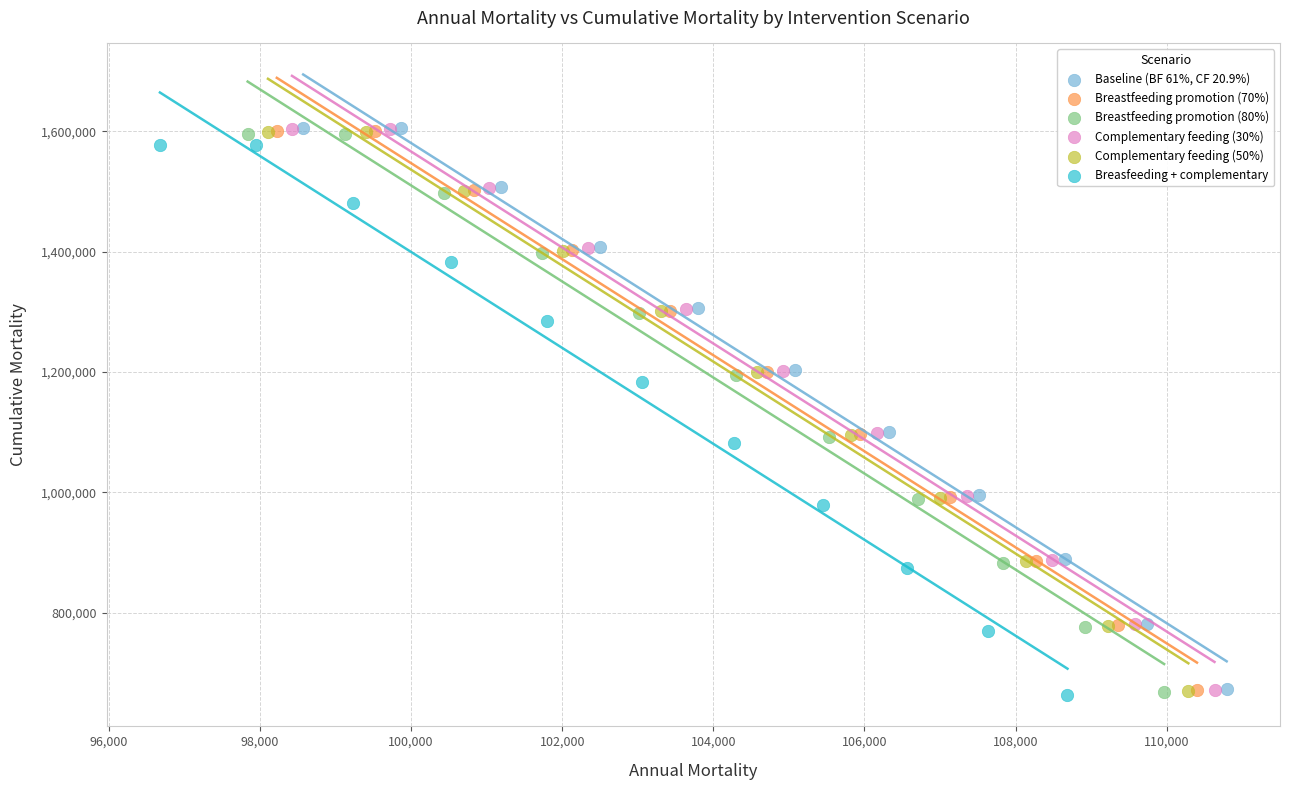

Which series has the largest Y range (max minus min)?

Baseline (BF 61%, CF 20.9%)